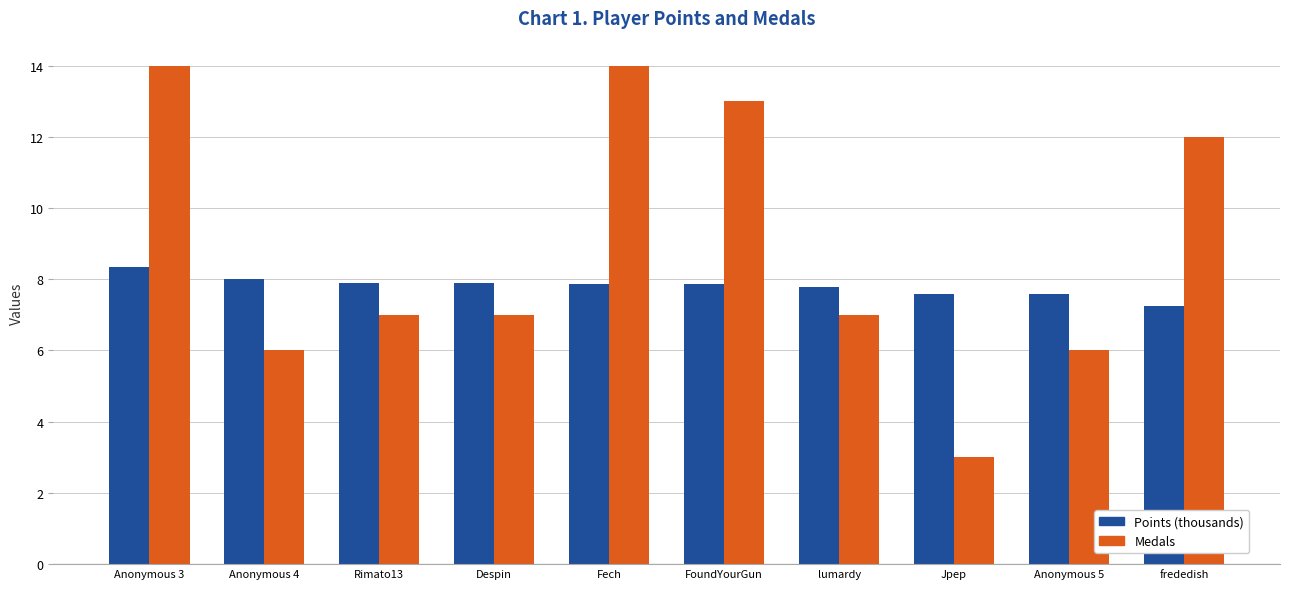

What is the smallest value displayed?

3.0